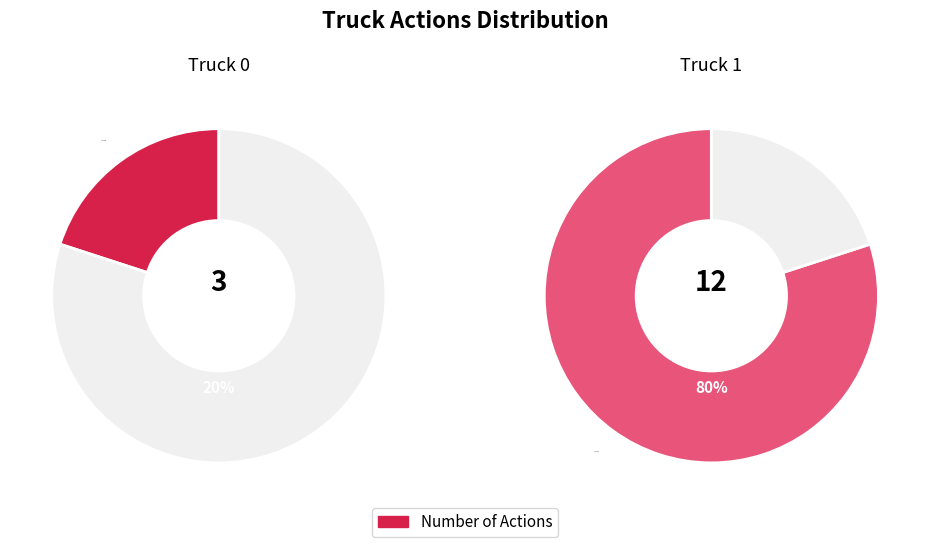

Rank the categories by value from lowest to highest.

Truck 0, Truck 1